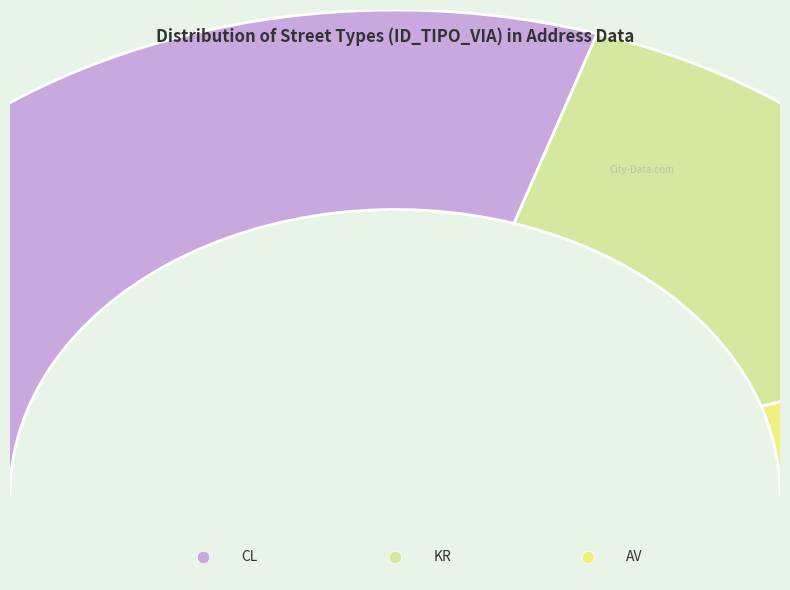

Combined, do AV and CL account for over 50%?

Yes